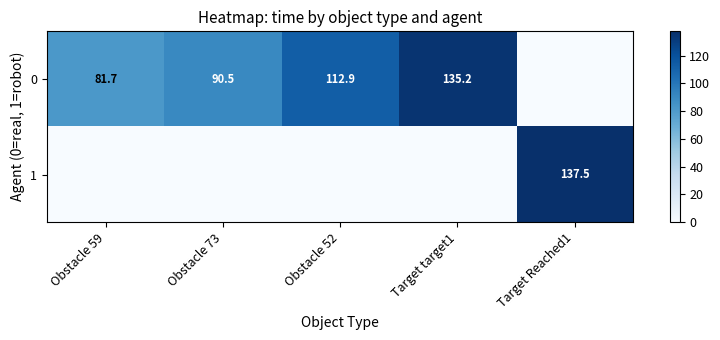

The value of 1 at Target Reached1 is 137.5. True or false?

True